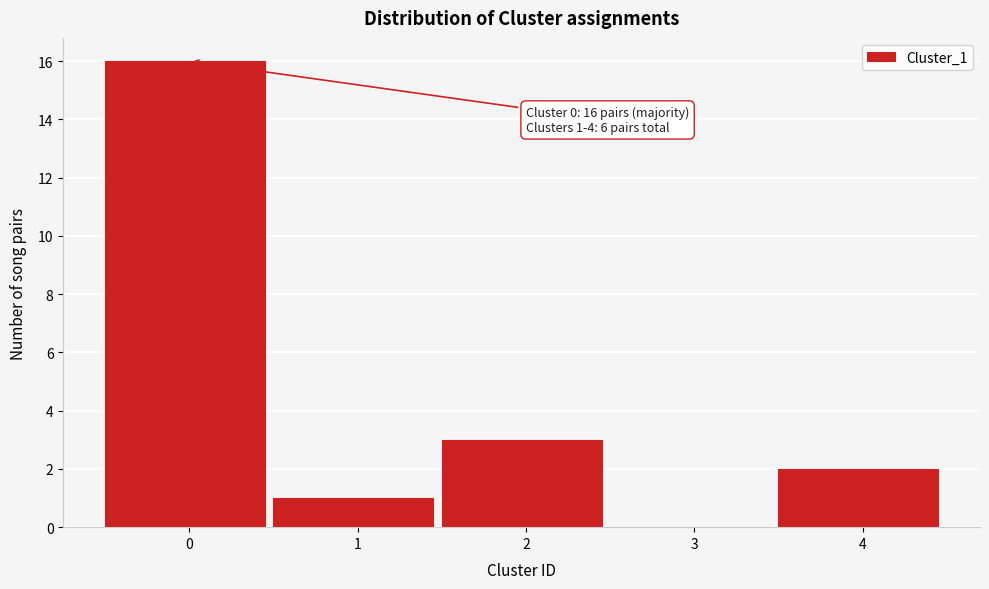

Reading left to right, transcribe all the data shown in this chart.

0=16	1=1	2=3	3=0	4=2